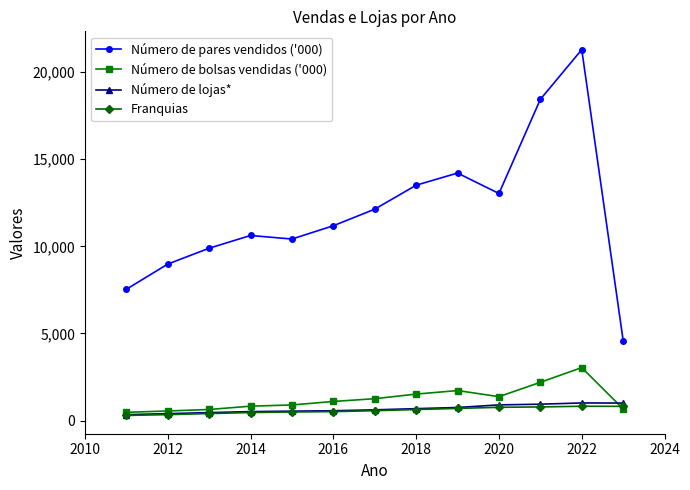

True or false: Número de pares vendidos ('000) has more than 1 interior local peaks.

True